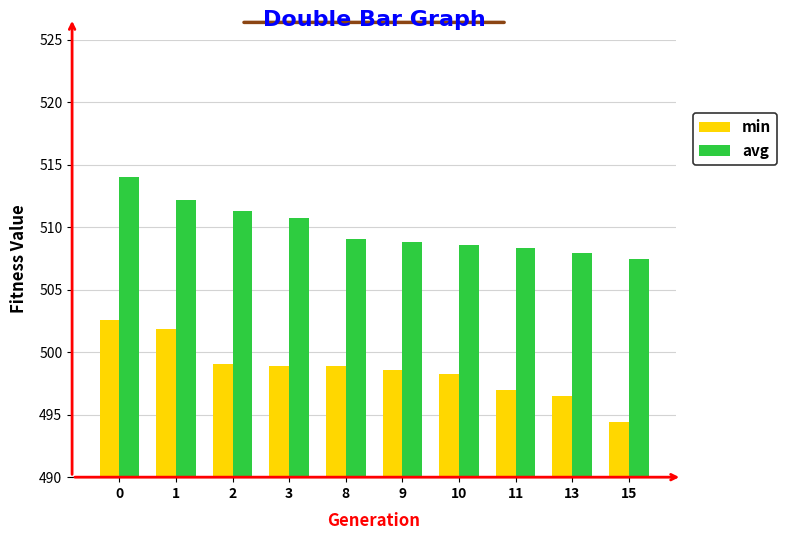

Count the number of data series in this chart.

2